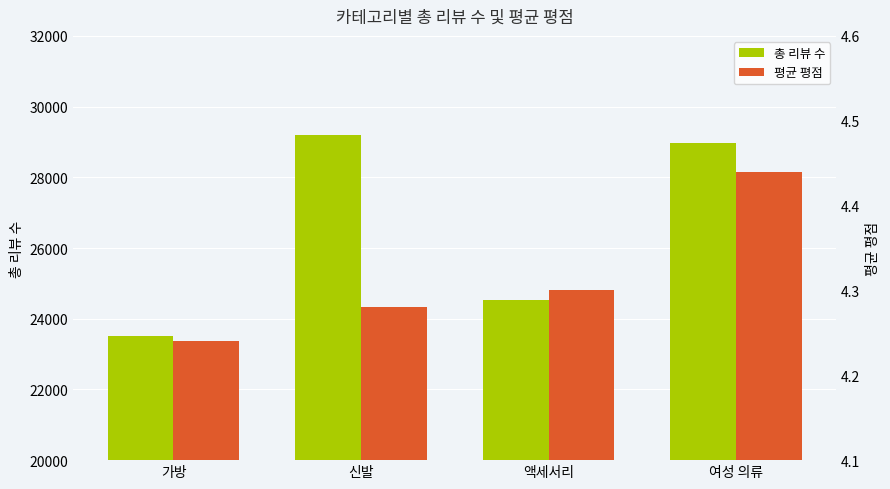

At how many categories does at least one series exceed 7746?

4